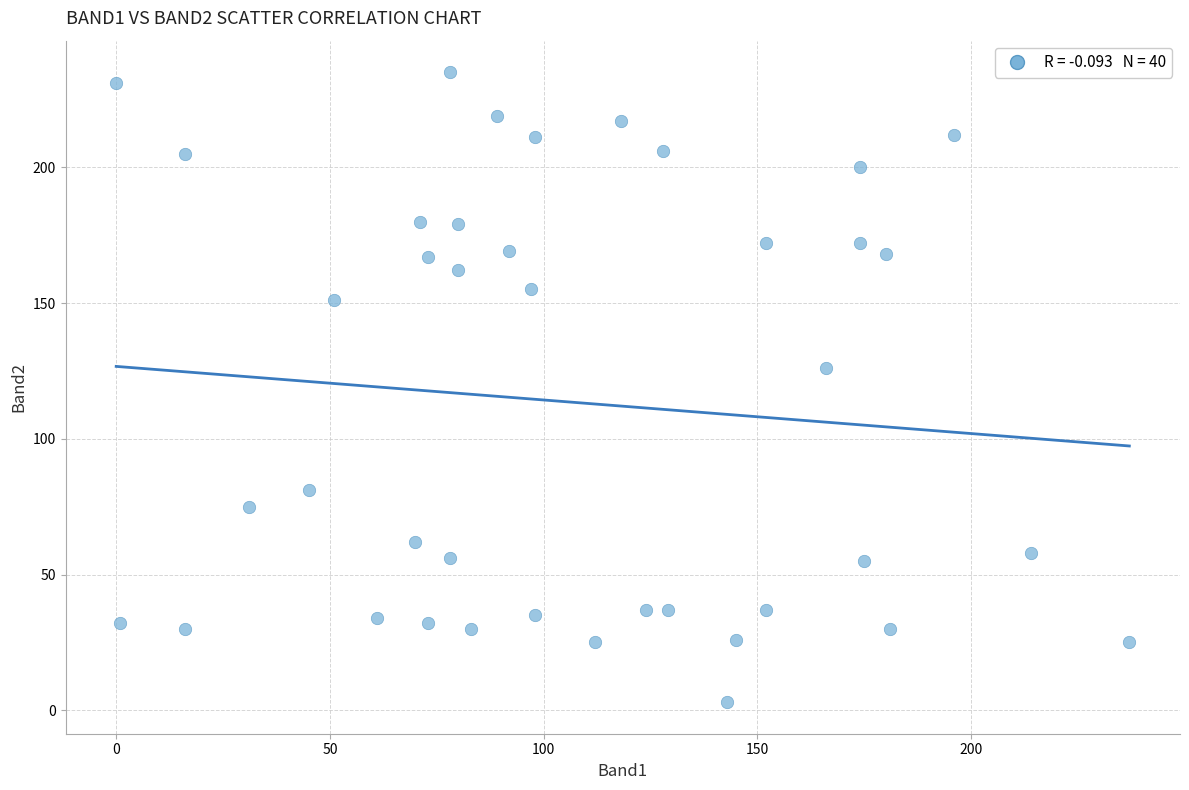

What Y value in the scatter plot is closest to 119?

126